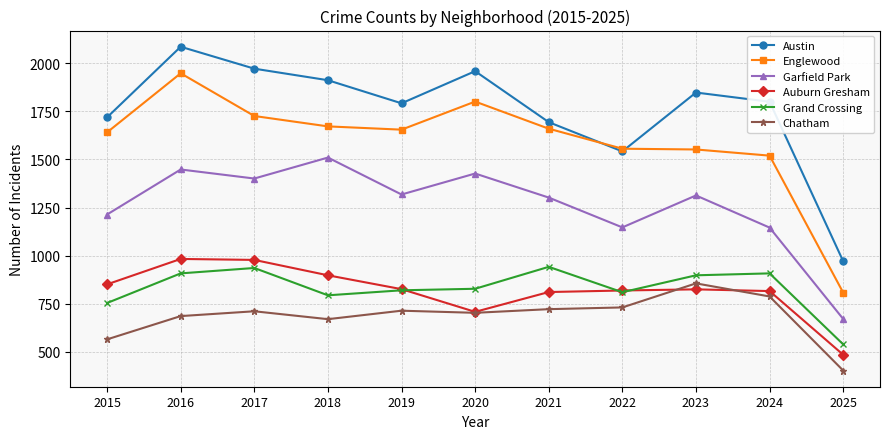

True or false: Auburn Gresham has a value of 708 at 2020.

True